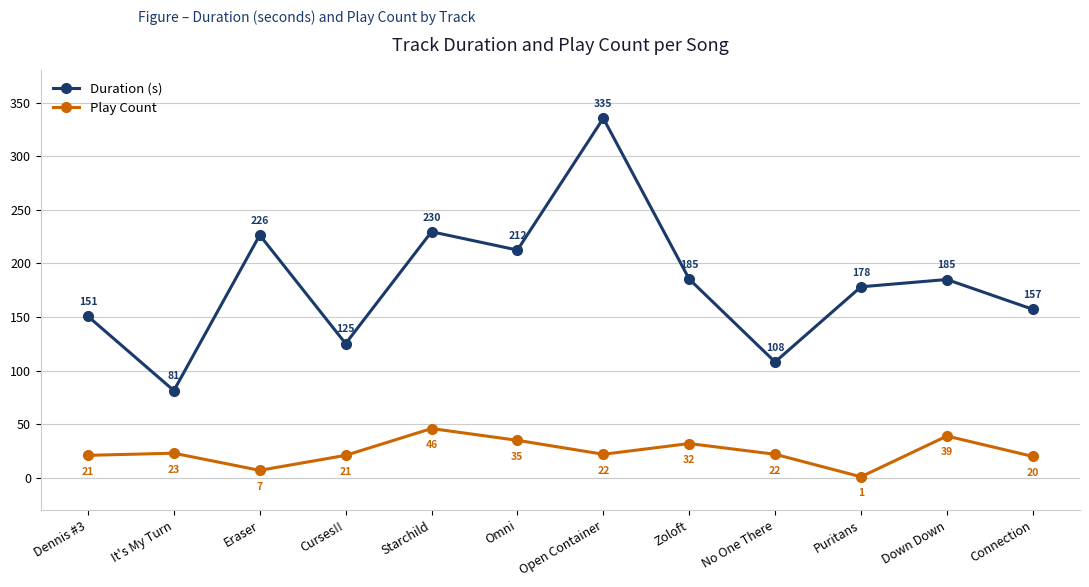

At which label is Play Count closest to 23?

It's My Turn